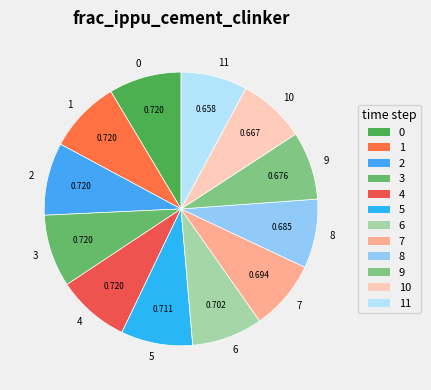

True or false: 0 accounts for 15% of the total.

False